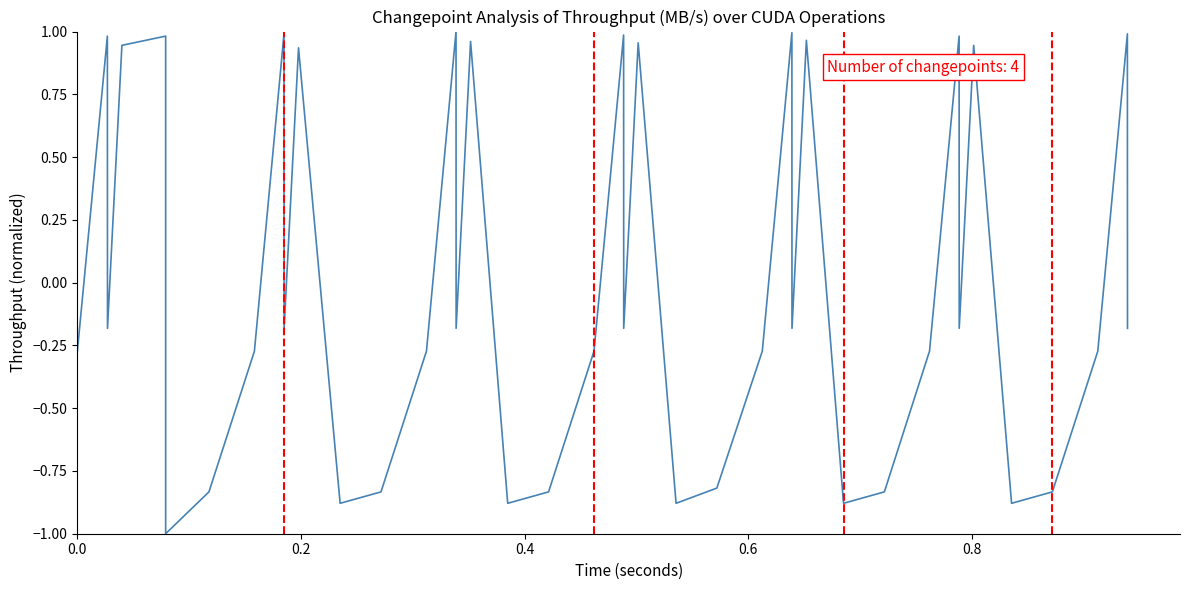

The chart shows a value of 0.5 at 26. True or false?

False